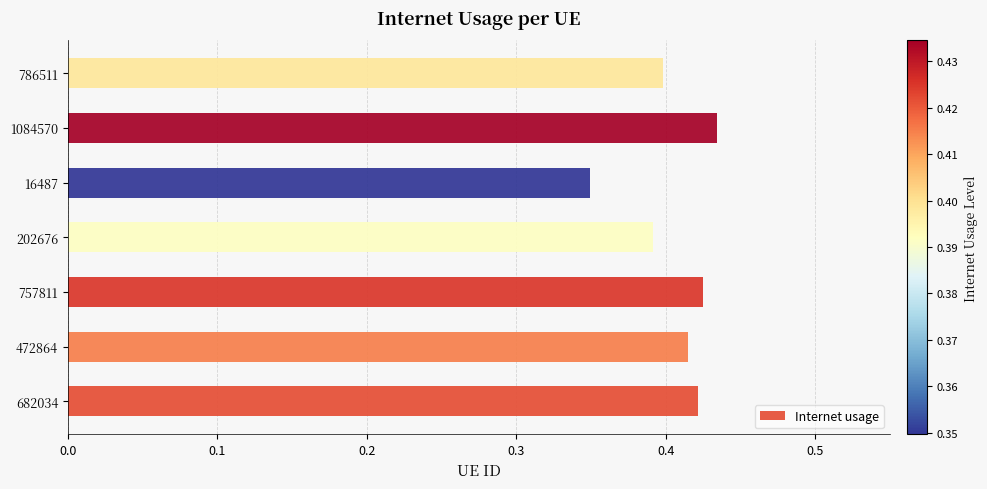

How many values are between 0 and 1?

7